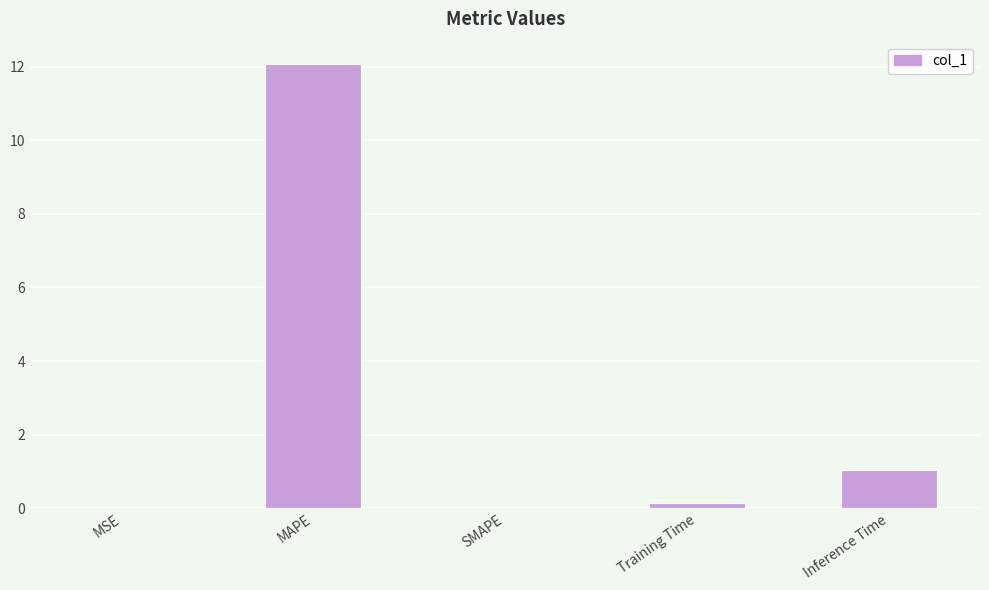

At which label is the value closest to 6?

Inference Time